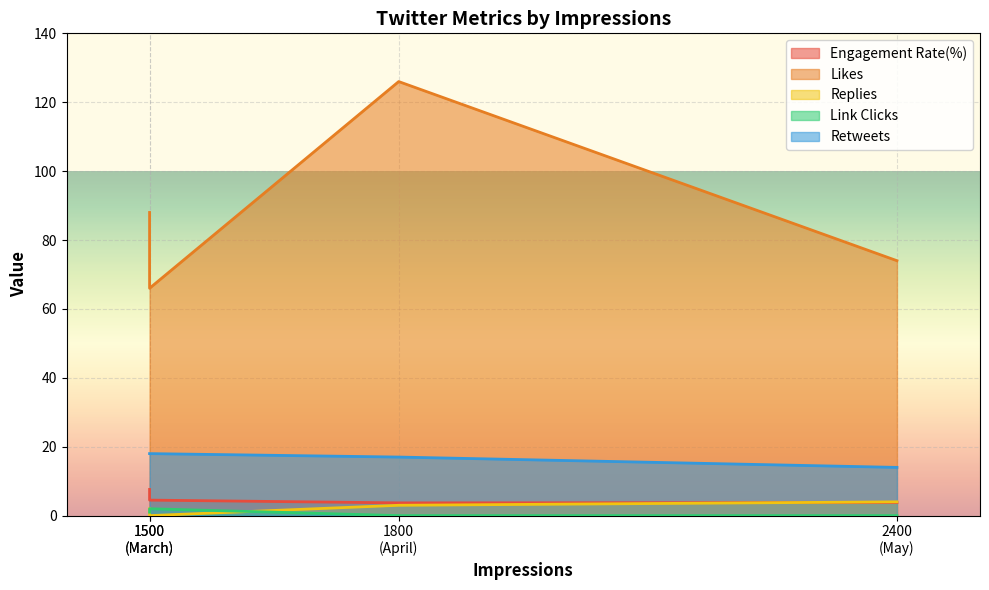

True or false: Engagement Rate(%) and Link Clicks cross at least once.

False